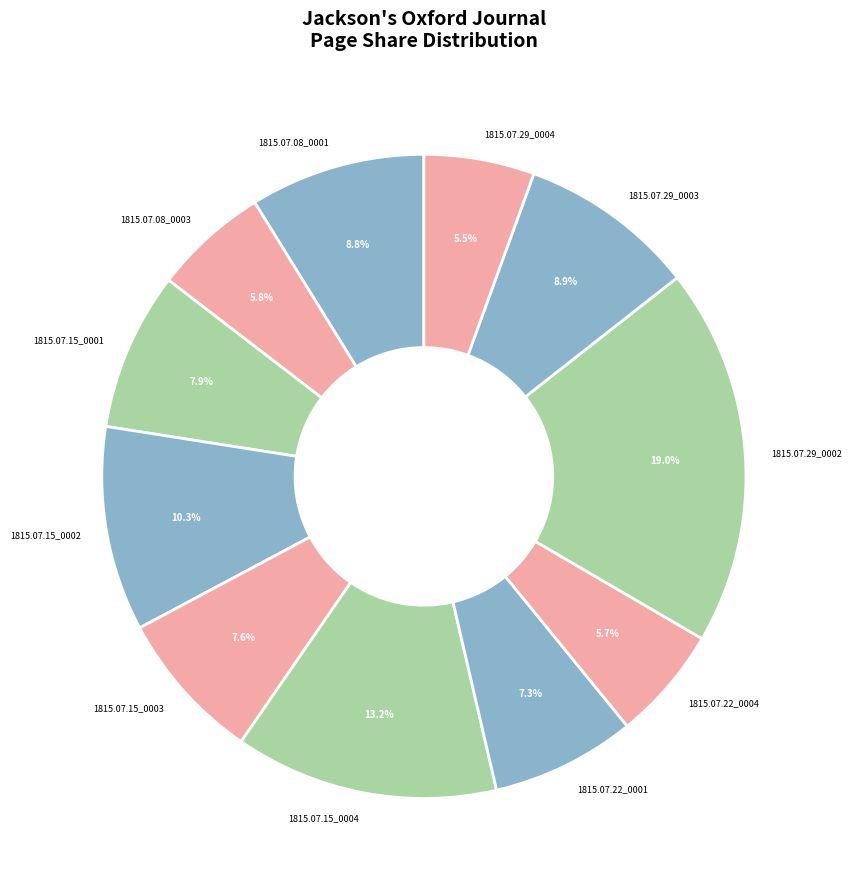

How many segments does this pie chart have?

11